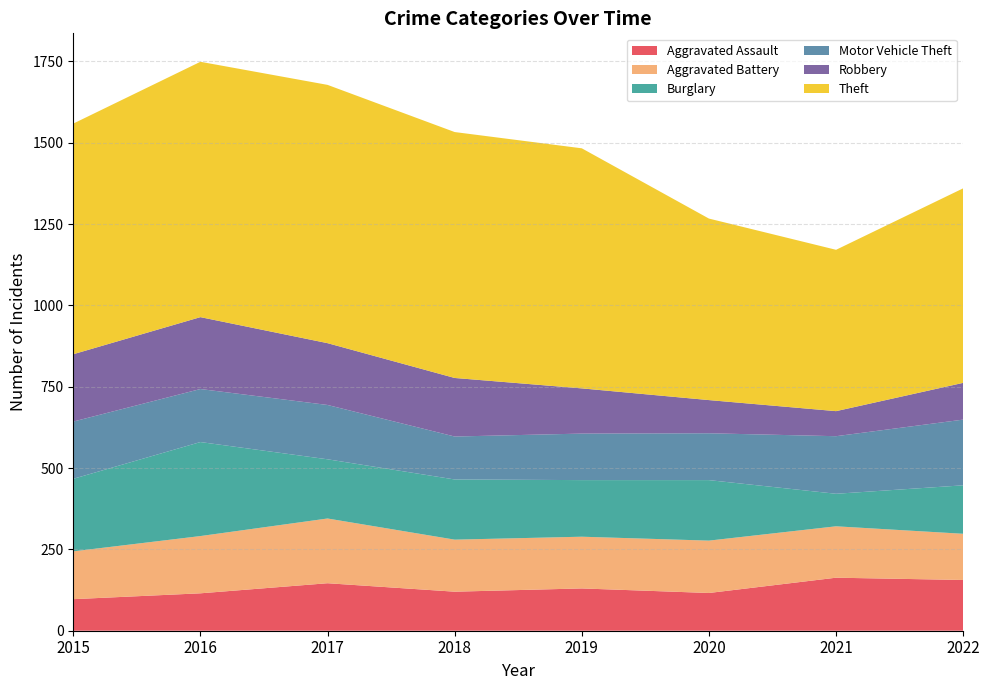

Reading left to right, transcribe all the data shown in this chart.

Aggravated Assault: 2015=97	2016=115	2017=146	2018=120	2019=130	2020=116	2021=163	2022=156
Aggravated Battery: 2015=147	2016=176	2017=199	2018=160	2019=159	2020=161	2021=158	2022=142
Burglary: 2015=223	2016=289	2017=182	2018=185	2019=174	2020=186	2021=100	2022=149
Motor Vehicle Theft: 2015=176	2016=163	2017=167	2018=132	2019=143	2020=144	2021=177	2022=202
Robbery: 2015=207	2016=221	2017=190	2018=180	2019=139	2020=102	2021=77	2022=113
Theft: 2015=709	2016=785	2017=794	2018=756	2019=738	2020=558	2021=496	2022=598